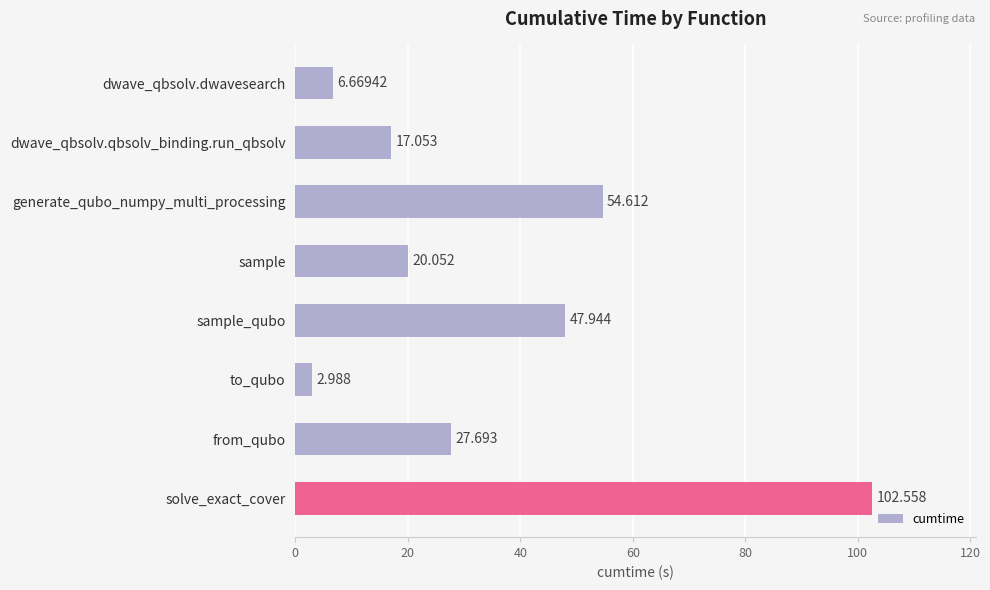

Which category has the lowest value across all series?

to_qubo